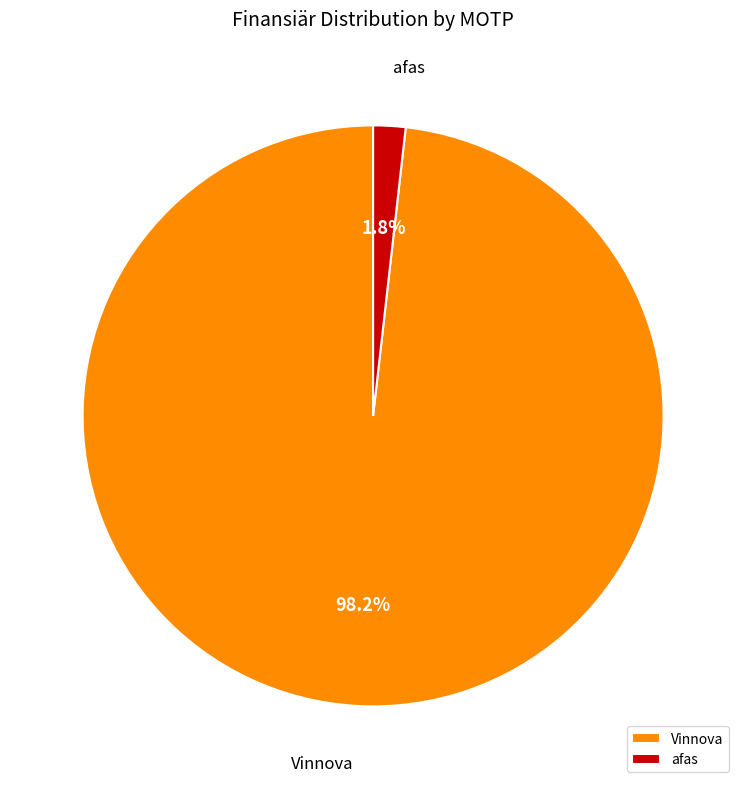

What percentage is NOT represented by Vinnova?

1.8%